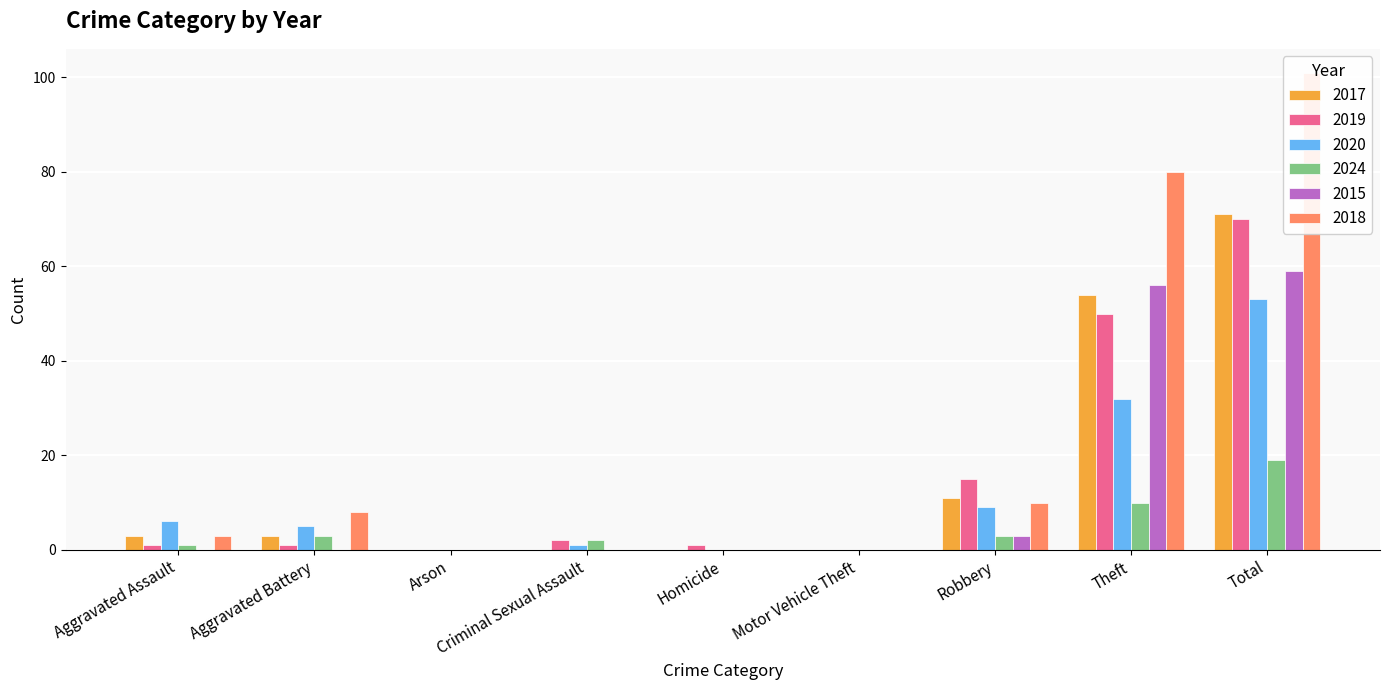

How many data points does each series have?

9